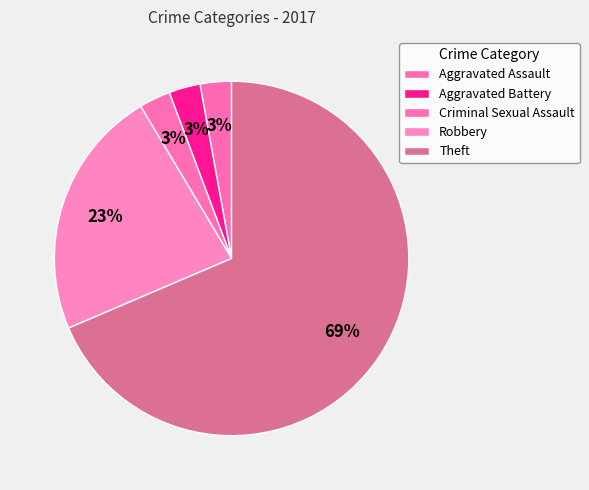

Which category has the smallest portion of the pie?

Aggravated Assault